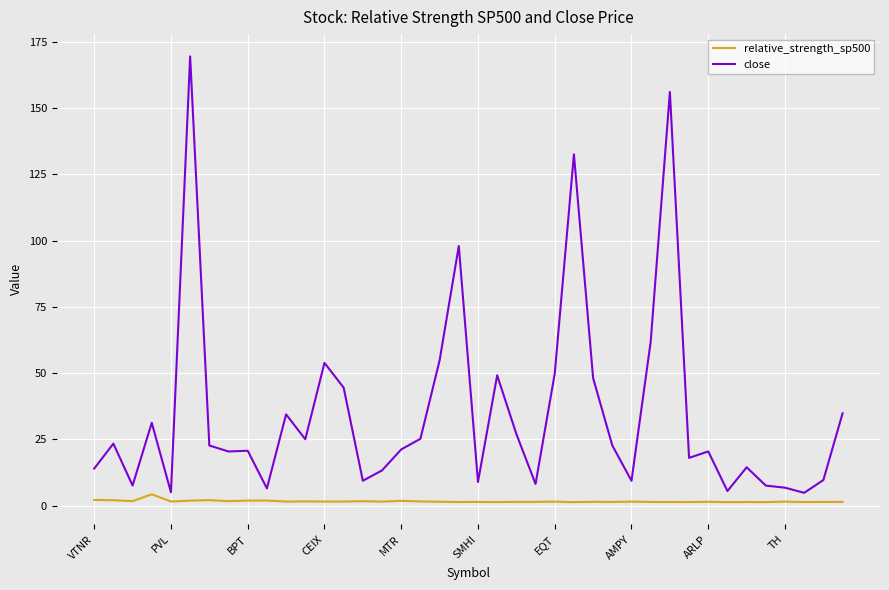

What is the greatest value displayed?

169.5